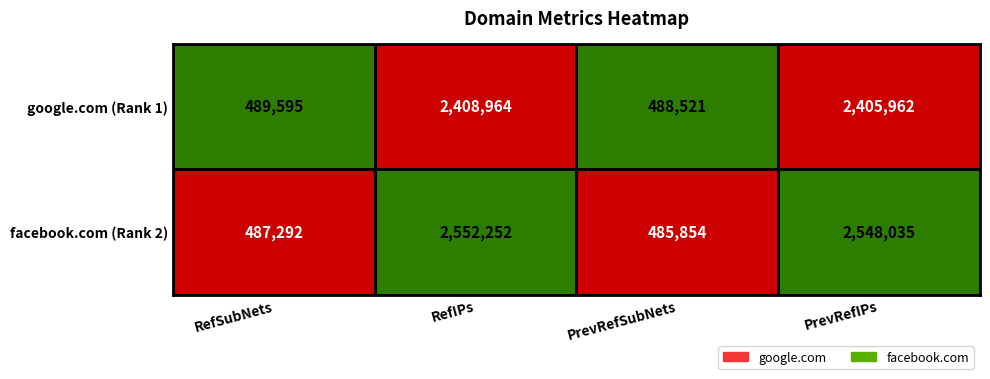

What is the difference between the second highest and second lowest values in the facebook.com (Rank 2) series?

2060743